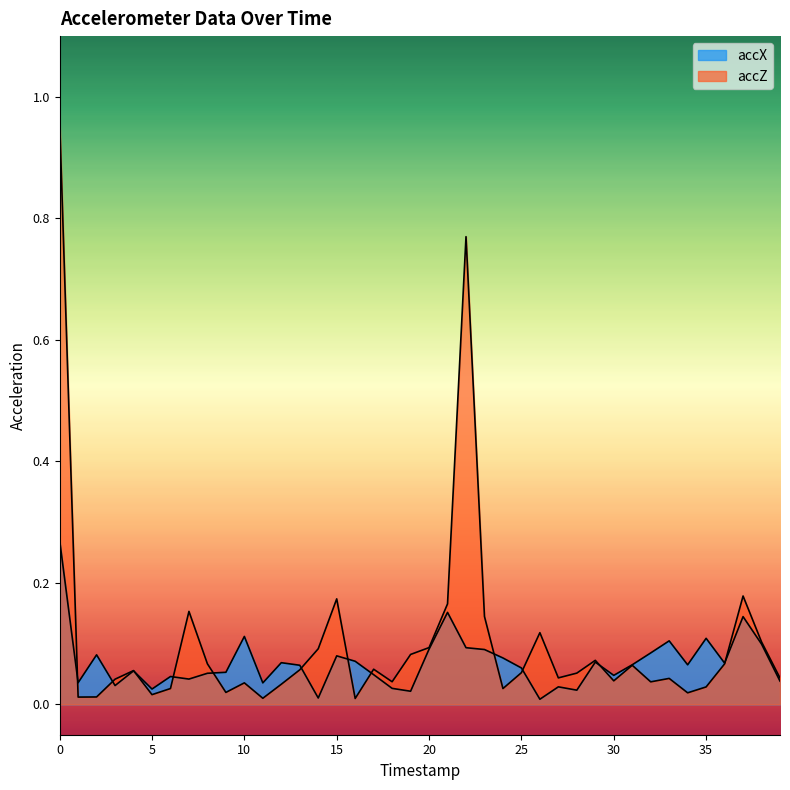

What is the difference between the accZ values at 37 and 8?

0.1